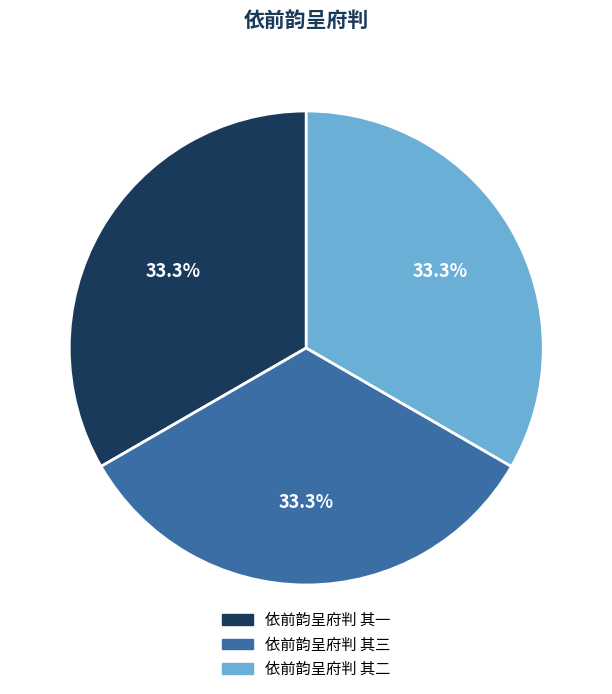

Approximately how many times larger is the value at 依前韵呈府判 其三 compared to 依前韵呈府判 其二?

1.0